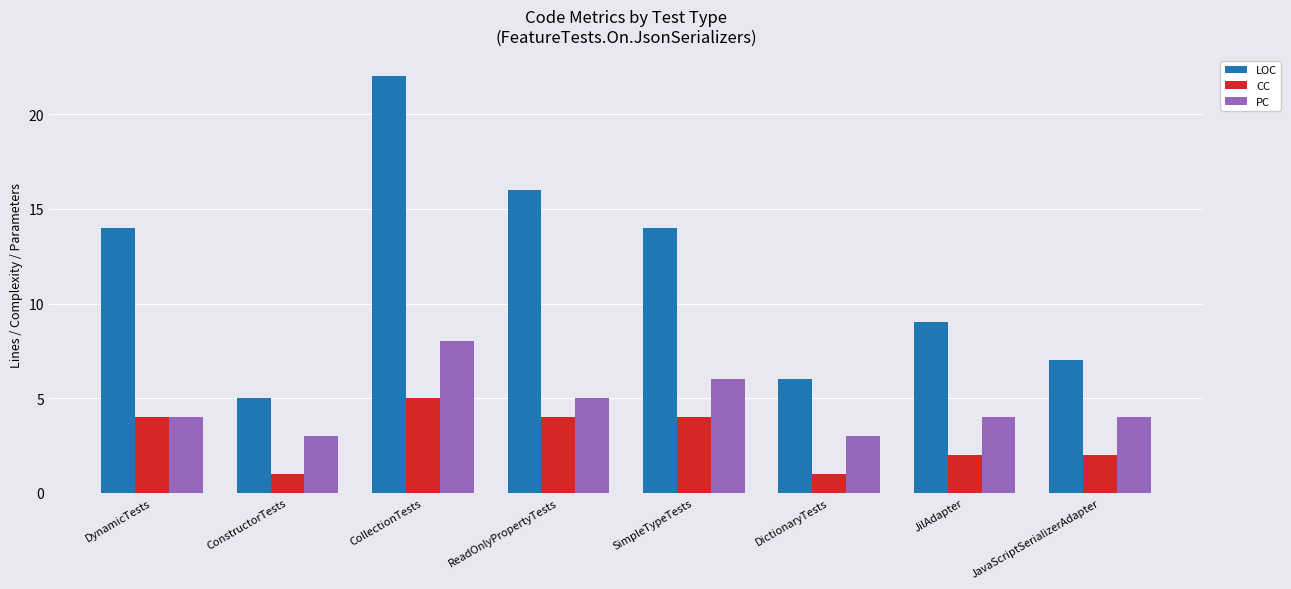

What position from the right is DynamicTests?

8